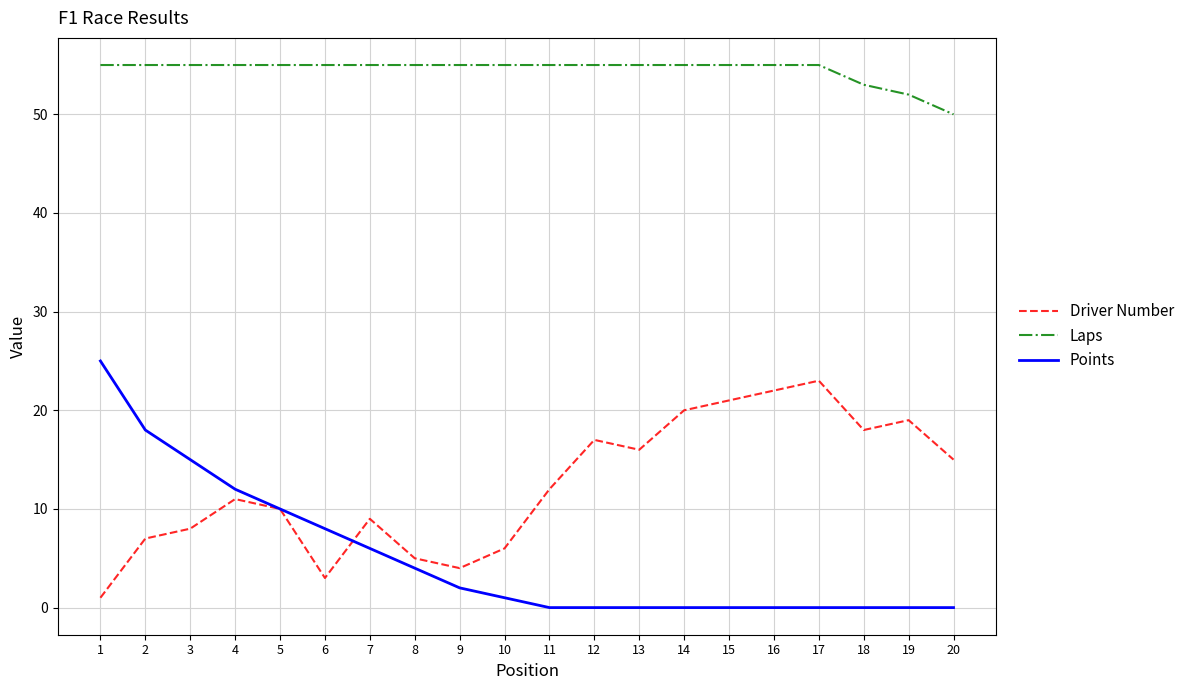

Rank the series at 15 from lowest to highest value.

Points, Driver Number, Laps